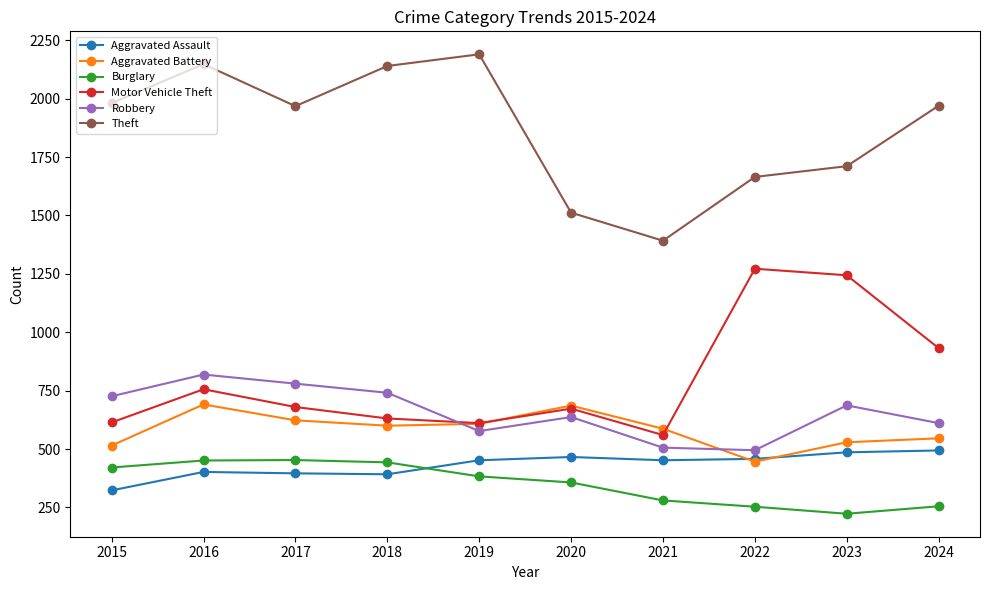

What is the spread (max minus min) of values at 2019?

1807